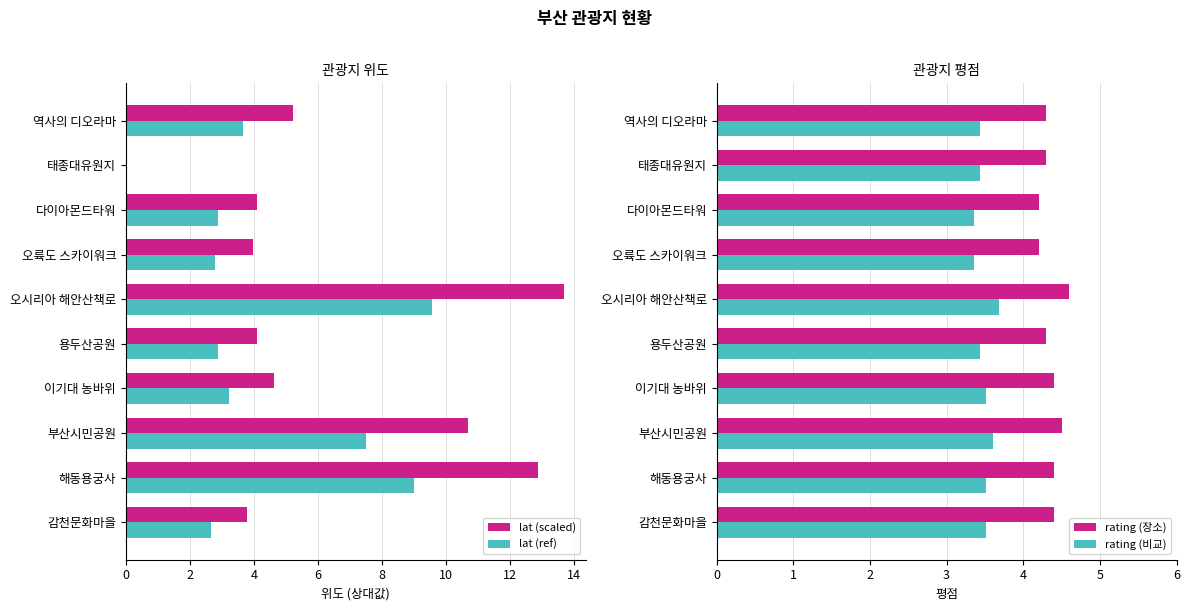

How many rating (장소) values are between 4 and 5?

10